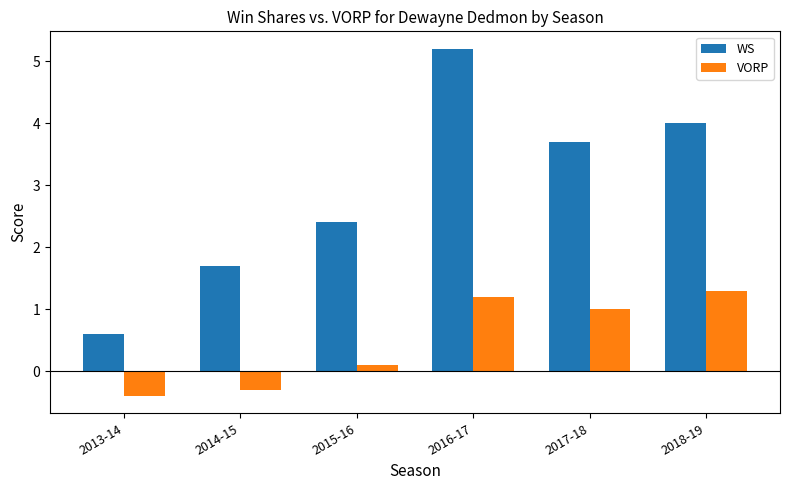

True or false: VORP has a value of 1.2 at 2016-17.

True